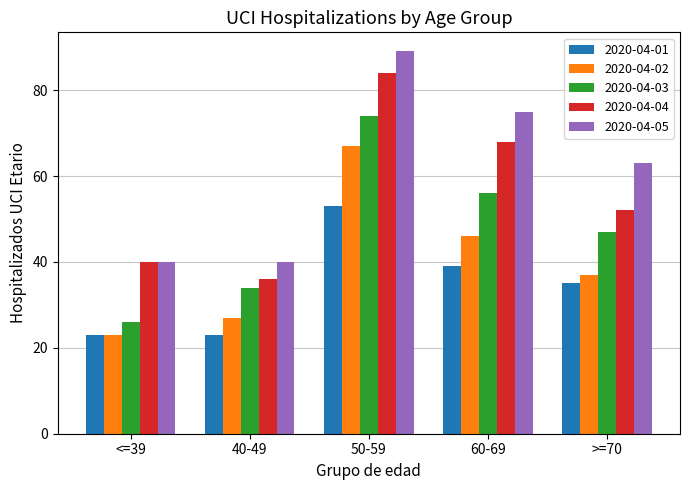

Where is 2020-04-03 nearest to the value 50?

>=70